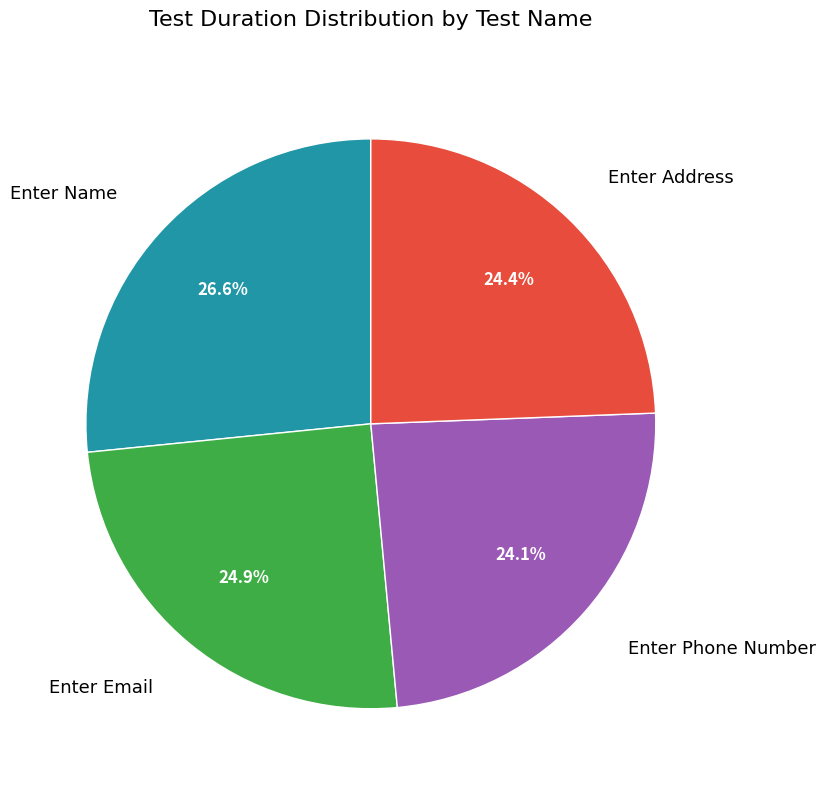

What is the largest slice in the pie chart?

Enter Name